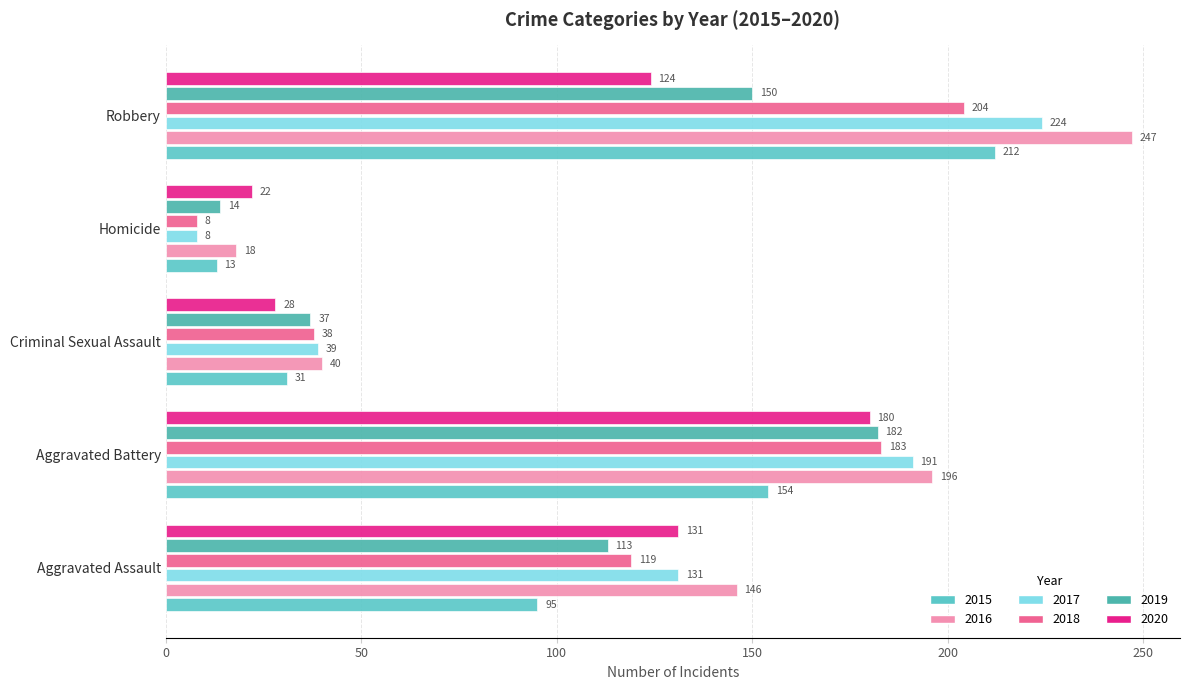

Where does the 2018 series first go above 119?

Aggravated Battery